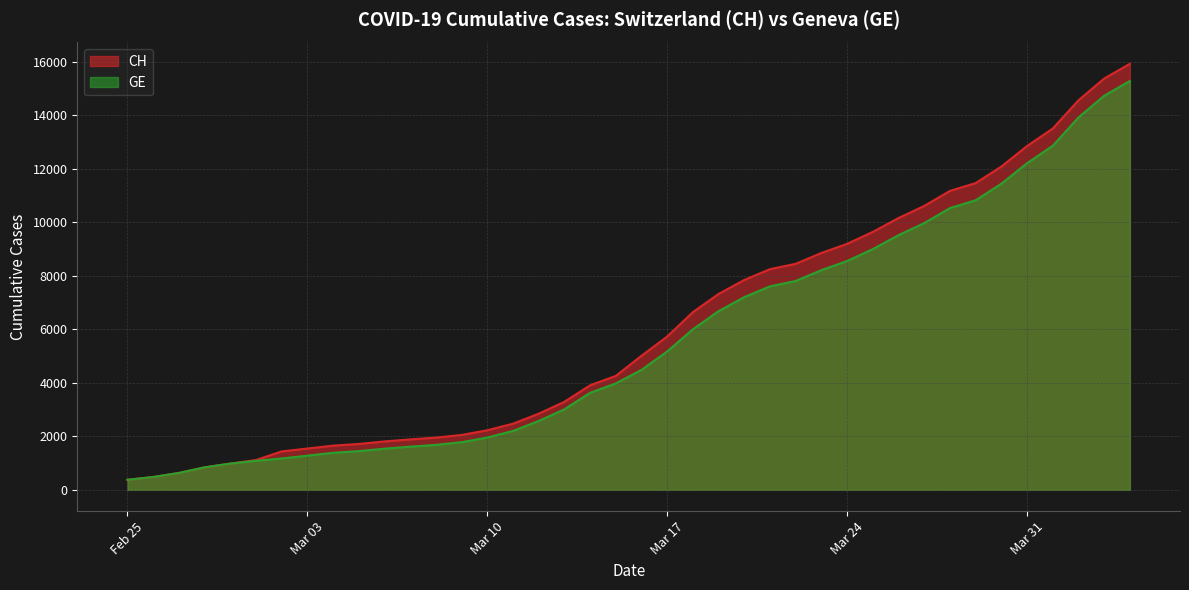

What position from the right is 2020-03-08?

28